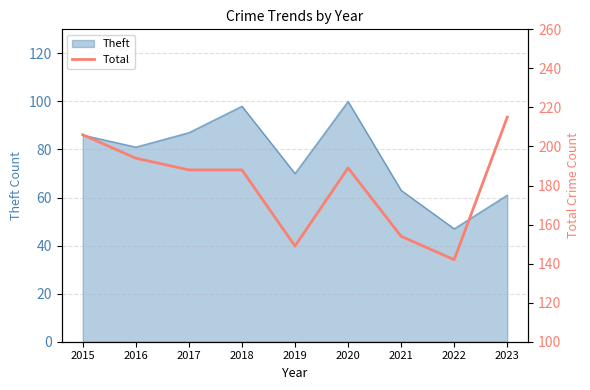

Which label corresponds to the smallest value in the chart?

2022